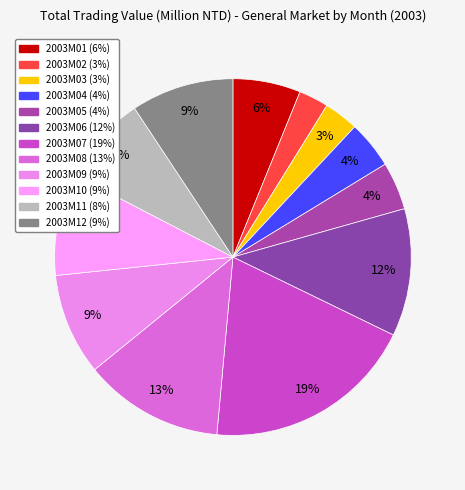

How many slices are in this pie chart?

12